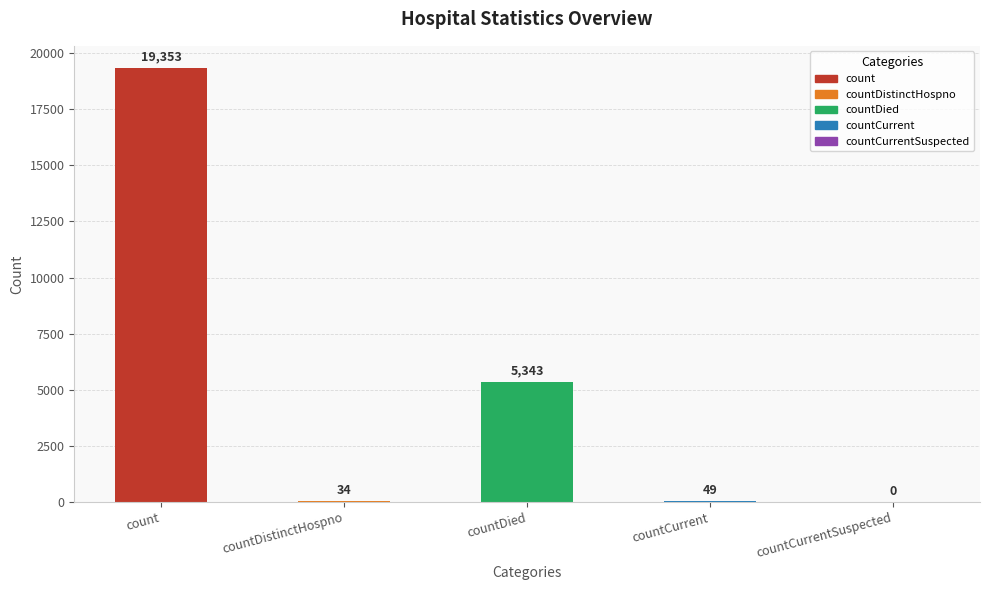

What is the sum of all values?

24779